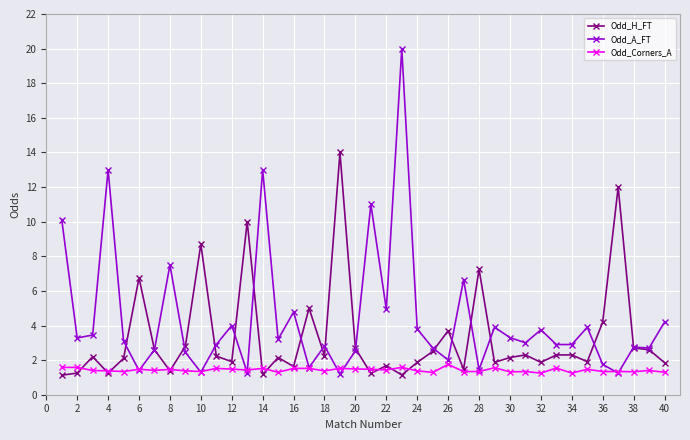

Which series has the largest total across all categories?

Odd_A_FT